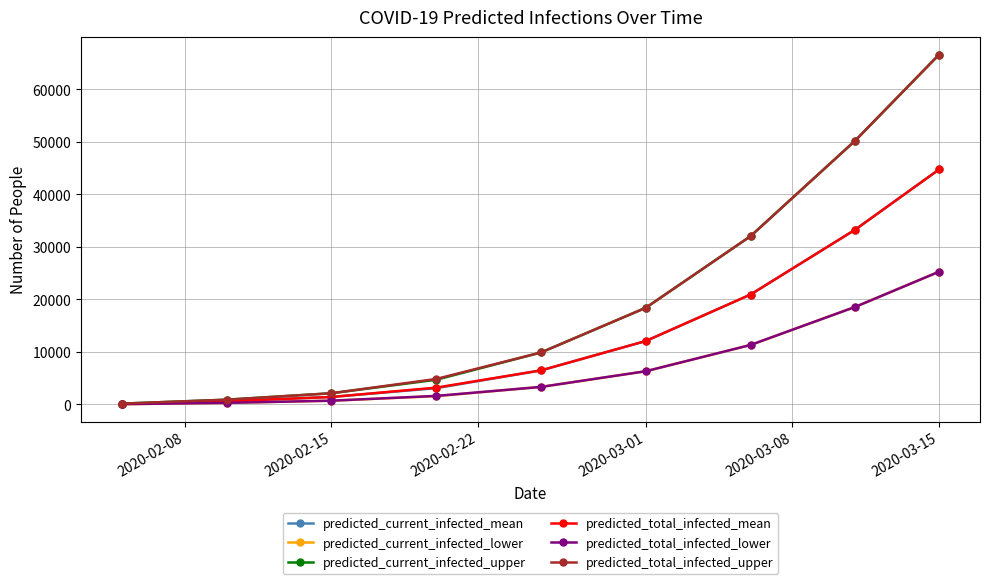

At how many categories does at least one series exceed 28402?

3